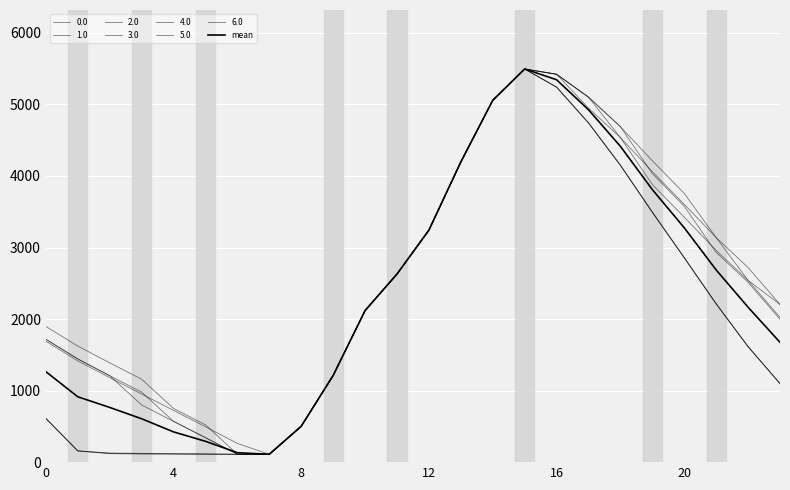

Which label corresponds to the smallest value in the chart?

7